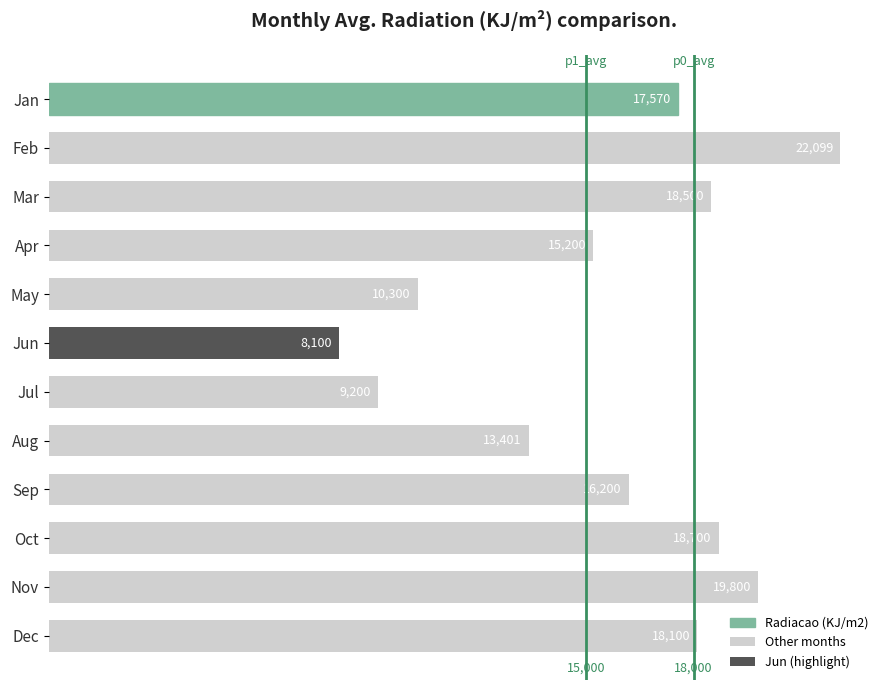

How many values are below 17570?

6